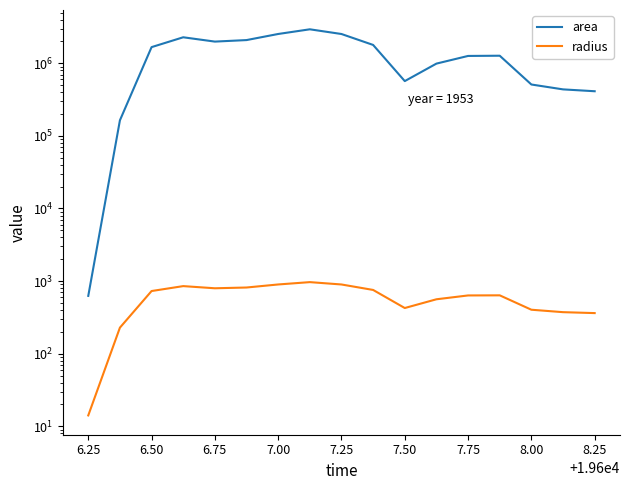

Which series has the largest range (max minus min)?

area